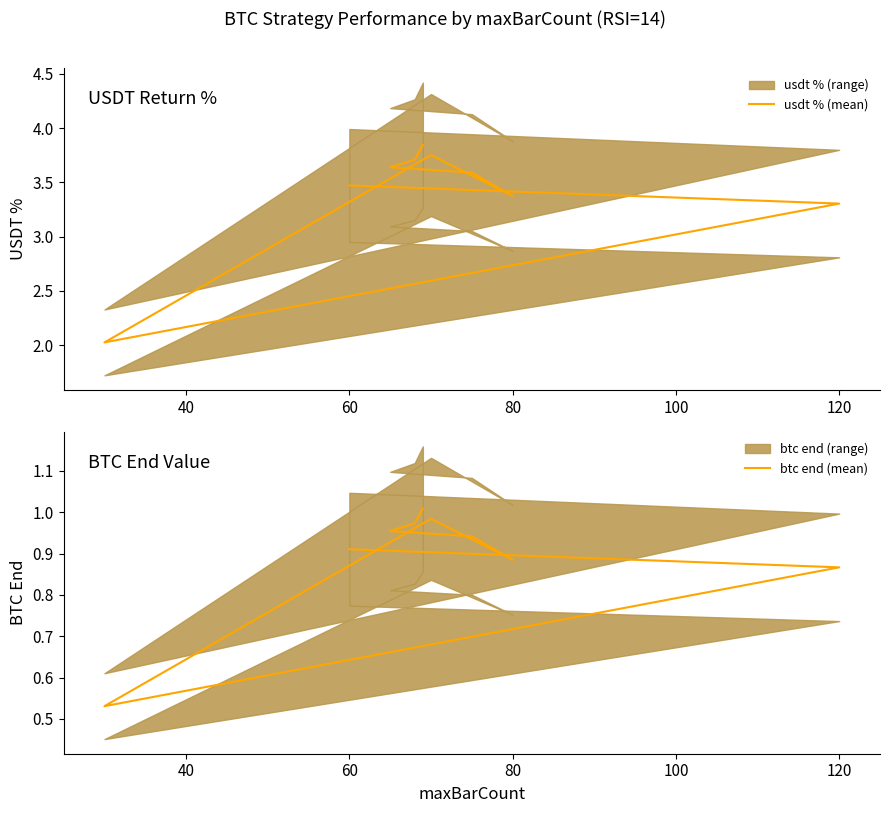

Which series has the largest range (max minus min)?

usdt % (mean)